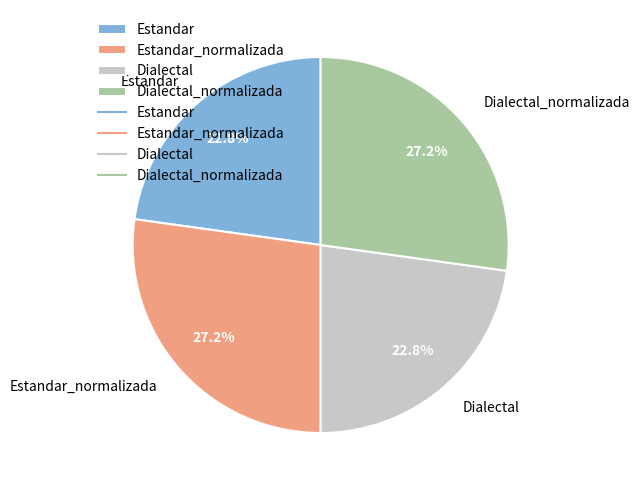

To the nearest percent, what is the combined percentage of Estandar and Dialectal?

46%